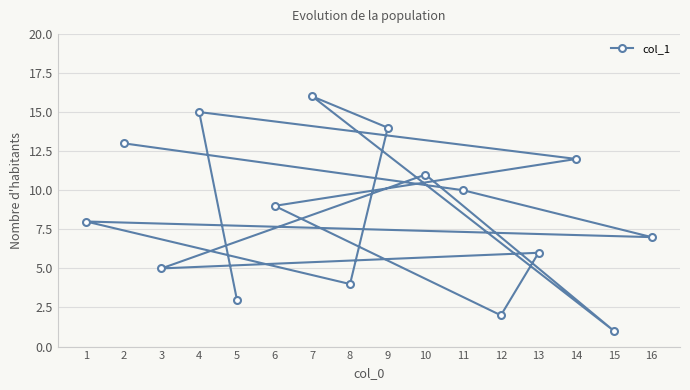

Which category has the lowest value across all series?

15